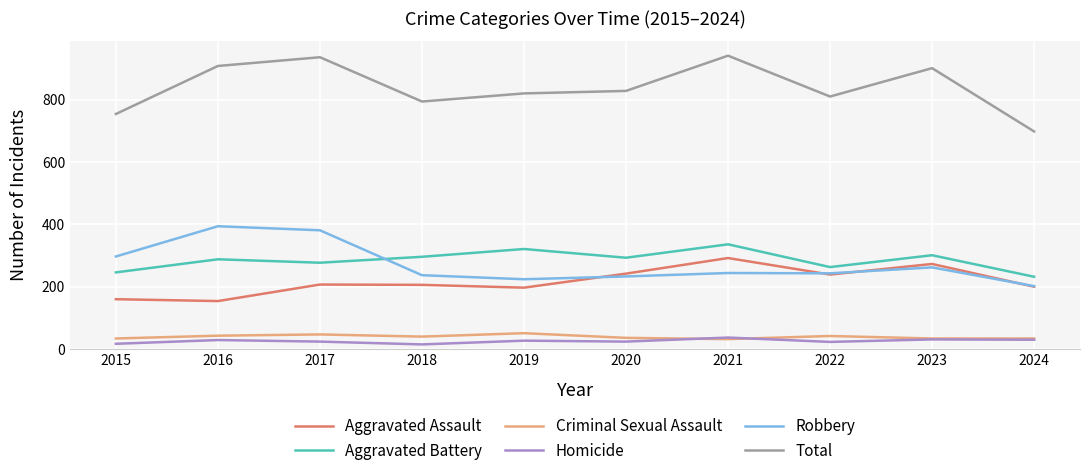

Where is Robbery nearest to the value 298?

2015